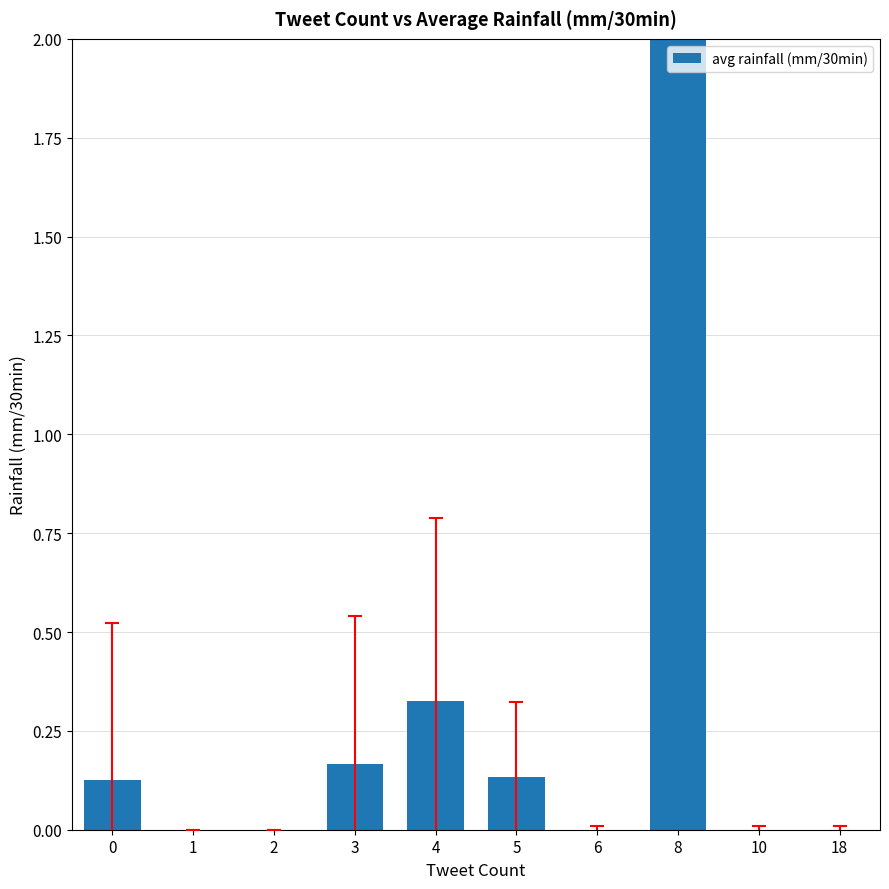

Does the chart contain any negative values?

No